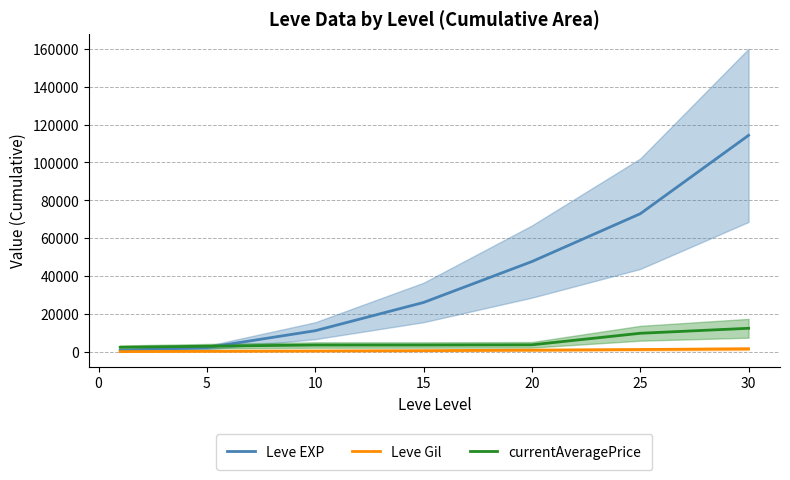

What is the difference between the maximum and second lowest values in the Leve Gil series?

1320.0